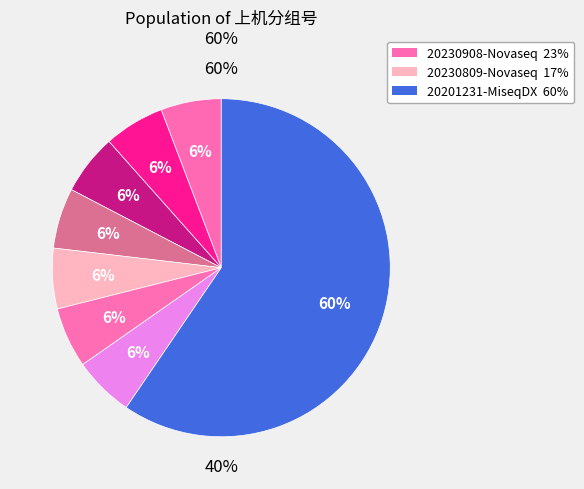

To the nearest percent, what is the average slice percentage?

12%